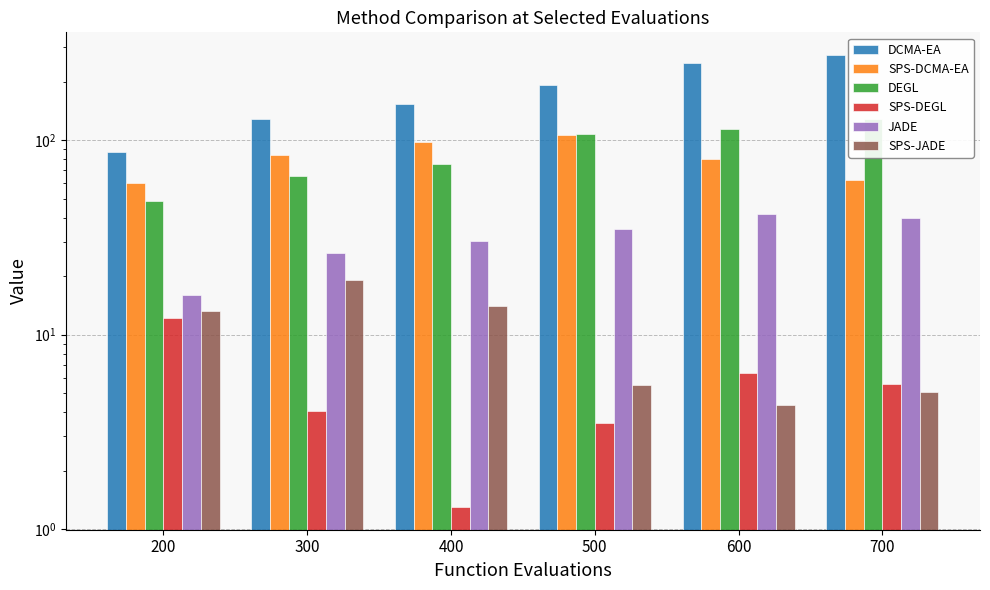

Reading left to right, transcribe all the data shown in this chart.

DCMA-EA: 86.9	128.1	154.1	191.7	249.6	273.9
SPS-DCMA-EA: 60.3	83.5	98.3	105.8	80.3	62.5
DEGL: 48.7	65.1	75.6	107.1	114.4	128.0
SPS-DEGL: 12.2	4.0	1.3	3.5	6.4	5.6
JADE: 15.9	26.2	30.1	34.9	41.7	39.8
SPS-JADE: 13.2	19.1	14.0	5.5	4.3	5.0